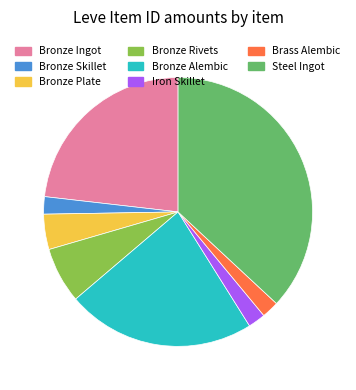

Is the sum of Steel Ingot and Bronze Skillet greater than half?

No